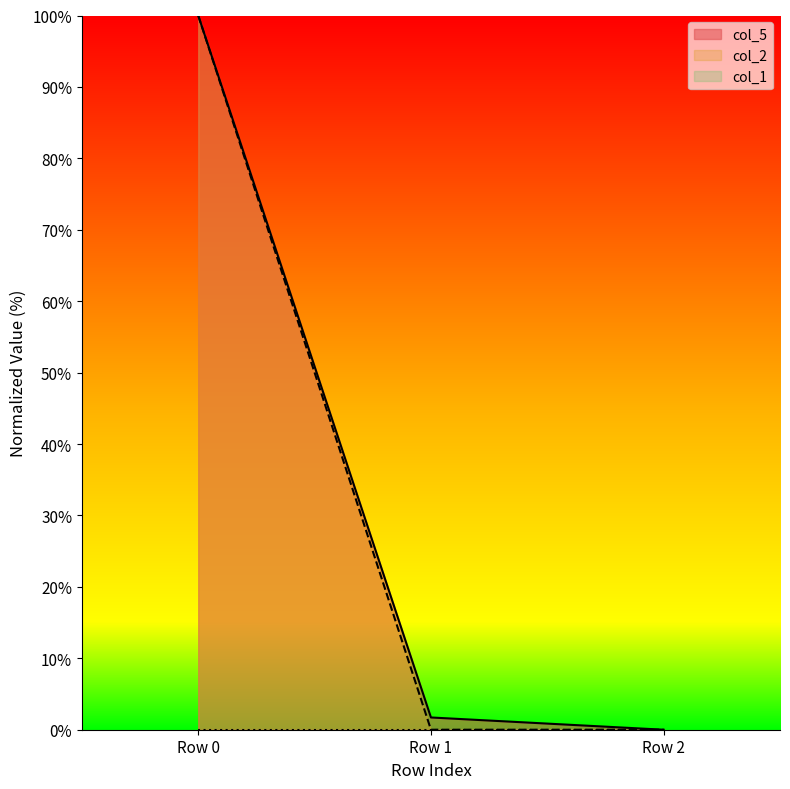

True or false: col_2 has a value of 158.8 at Row 0.

False